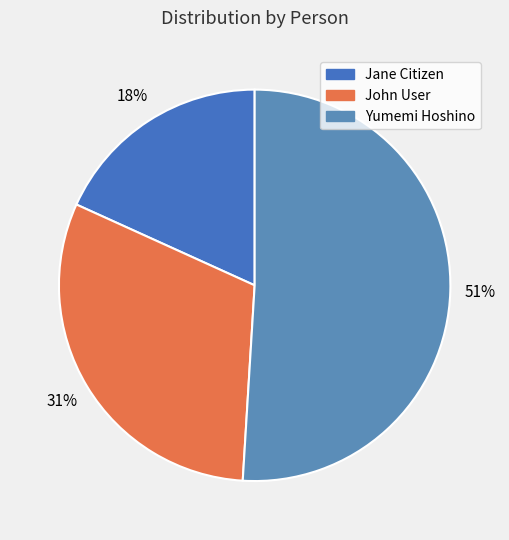

How many segments does this pie chart have?

3